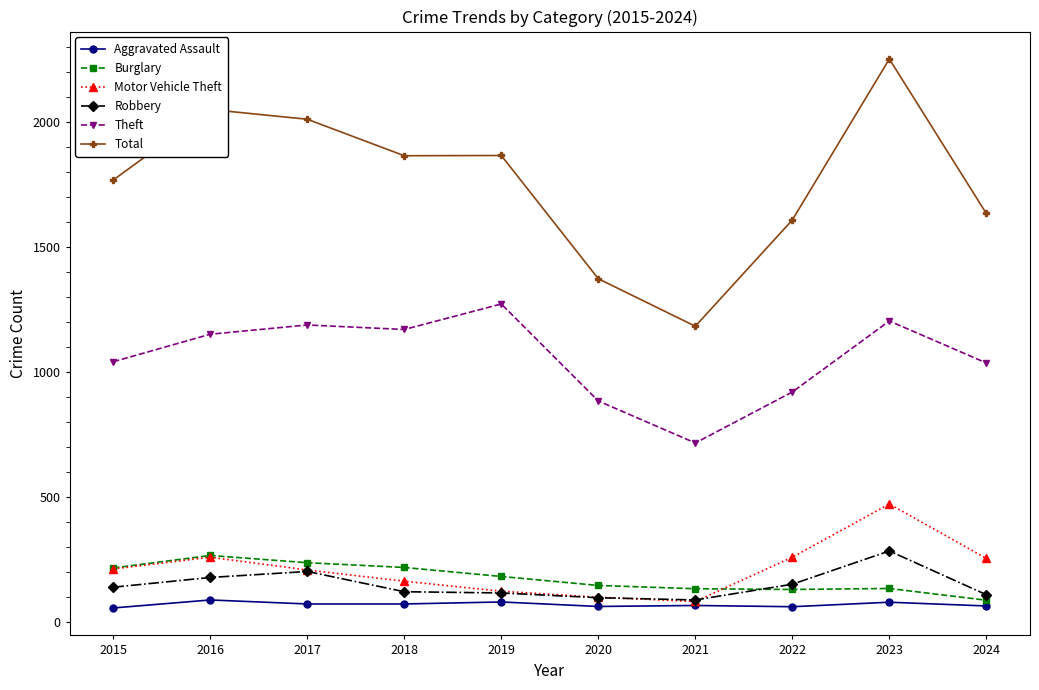

True or false: Theft has more than 1 interior local peaks.

True